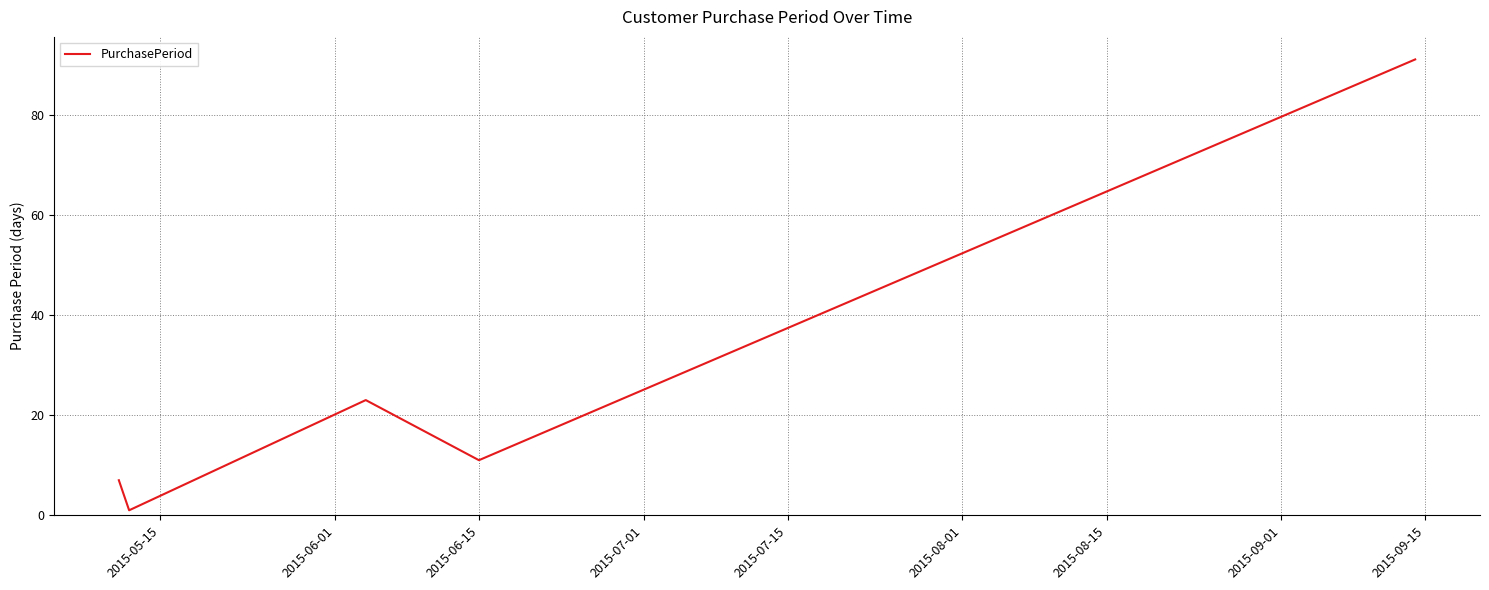

What is the greatest value displayed?

91